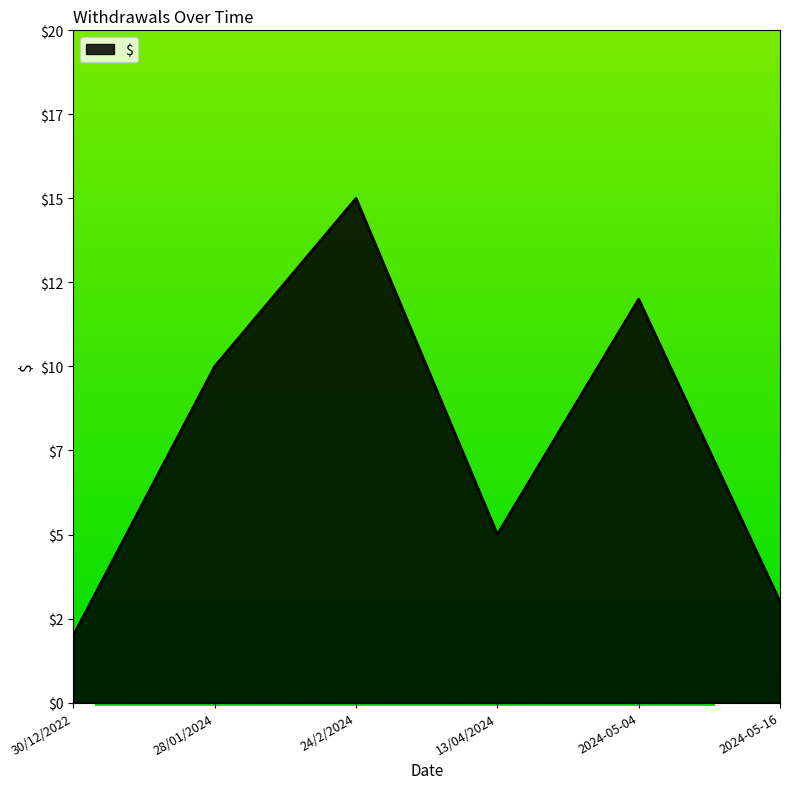

At which label is the value closest to 8?

28/01/2024